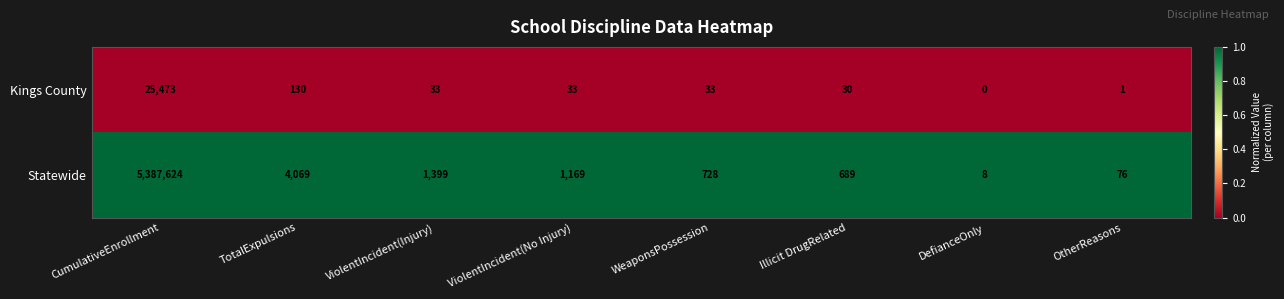

True or false: Kings County has a value of 30 at Illicit DrugRelated.

True